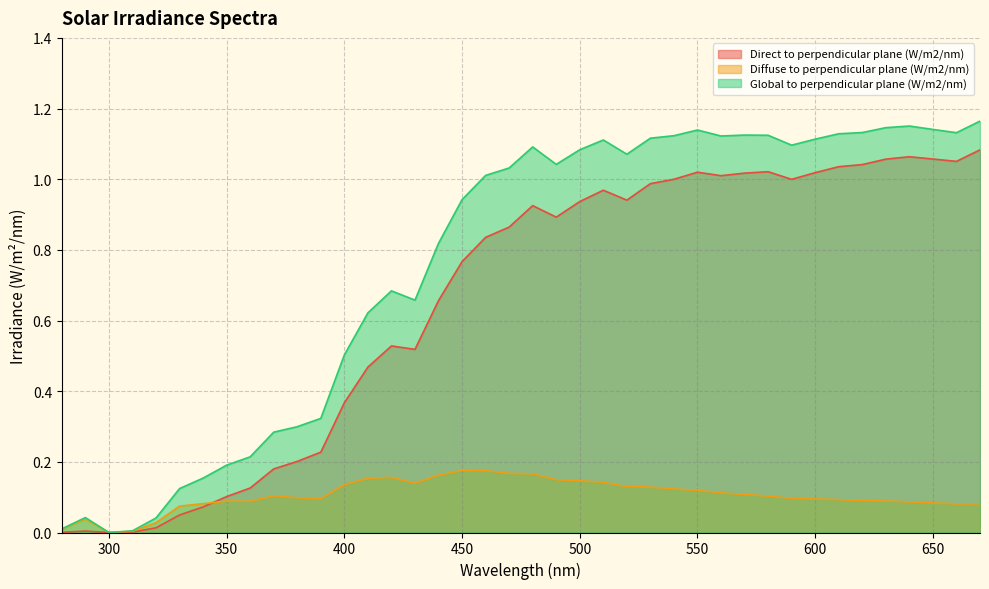

Which category has the highest value in the Global to perpendicular plane (W/m2/nm) series?

670